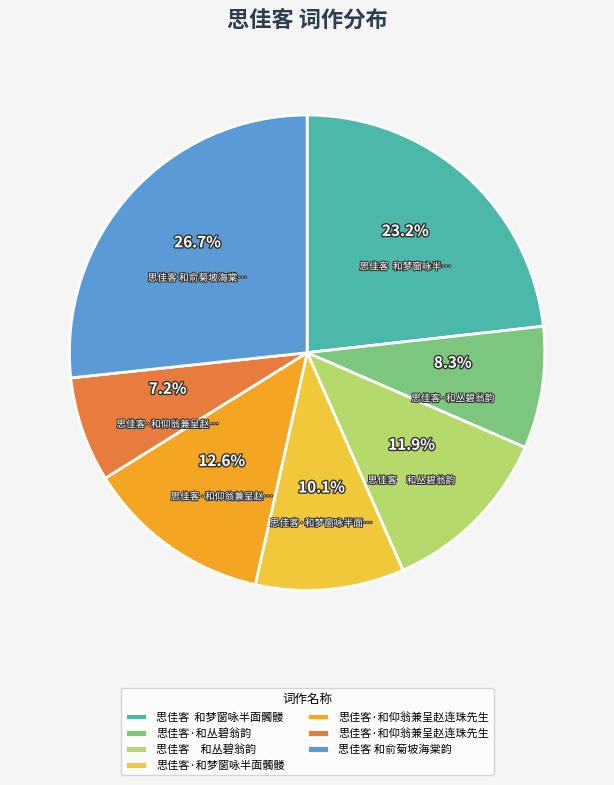

Does any single category account for the majority?

No